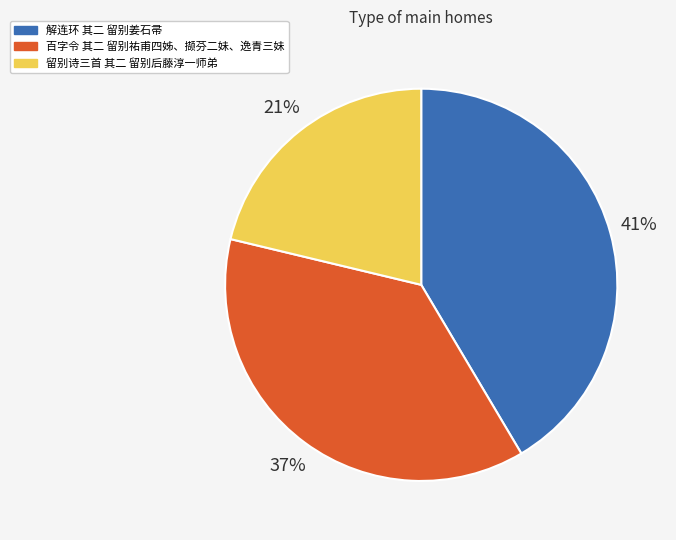

Do 百字令 其二 留别祐甫四姊、撷芬二妹、逸青三妹 and 解连环 其二 留别姜石帚 together represent more than half of the pie?

Yes